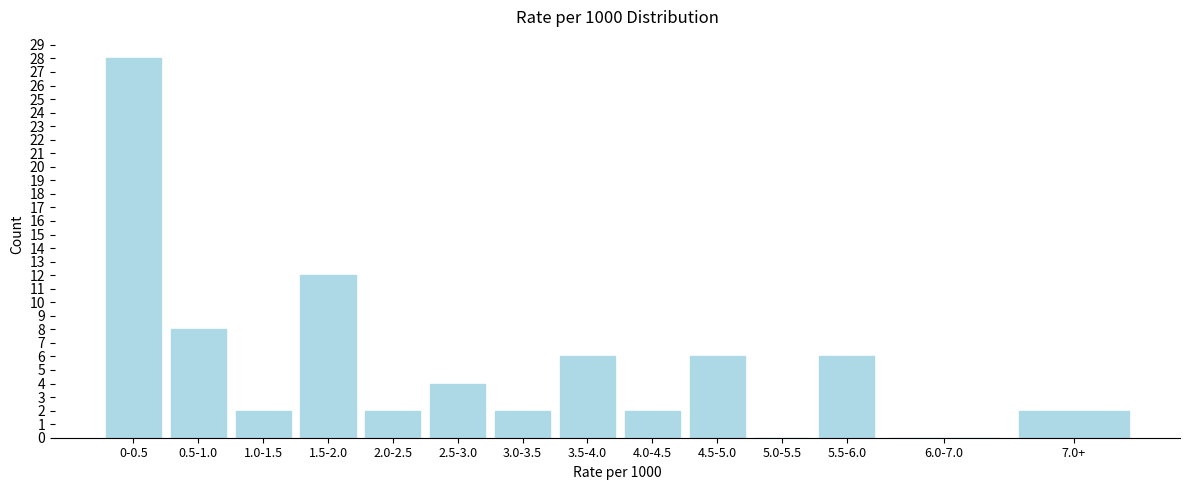

Reading left to right, transcribe all the data shown in this chart.

0-0.5=28	0.5-1.0=8	1.0-1.5=2	1.5-2.0=12	2.0-2.5=2	2.5-3.0=4	3.0-3.5=2	3.5-4.0=6	4.0-4.5=2	4.5-5.0=6	5.0-5.5=0	5.5-6.0=6	6.0-7.0=0	7.0+=2